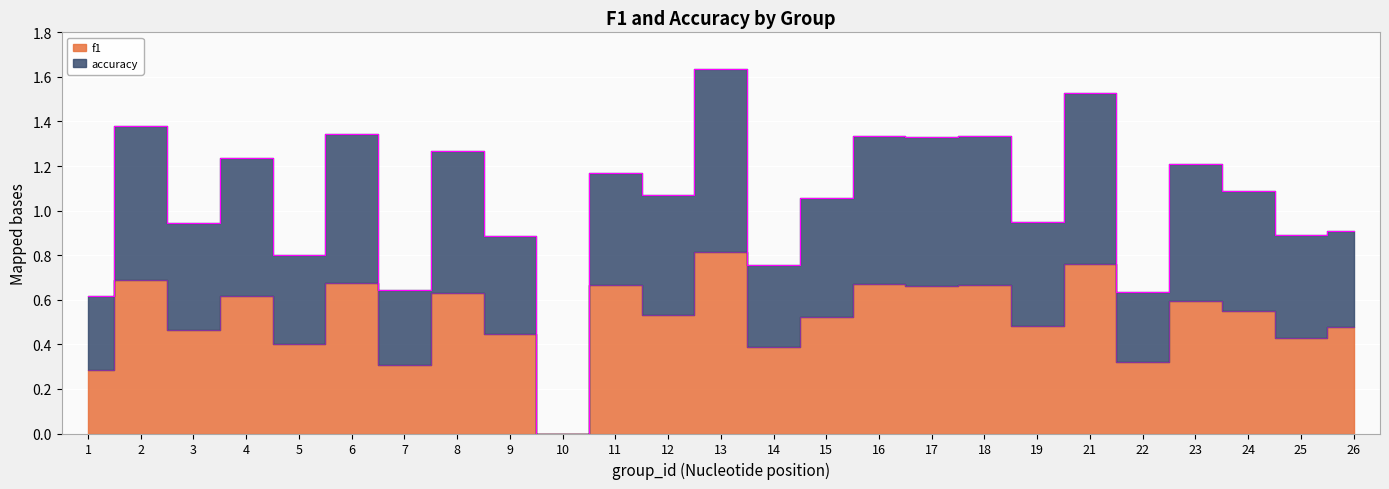

What are all the series names shown in the legend?

f1, accuracy